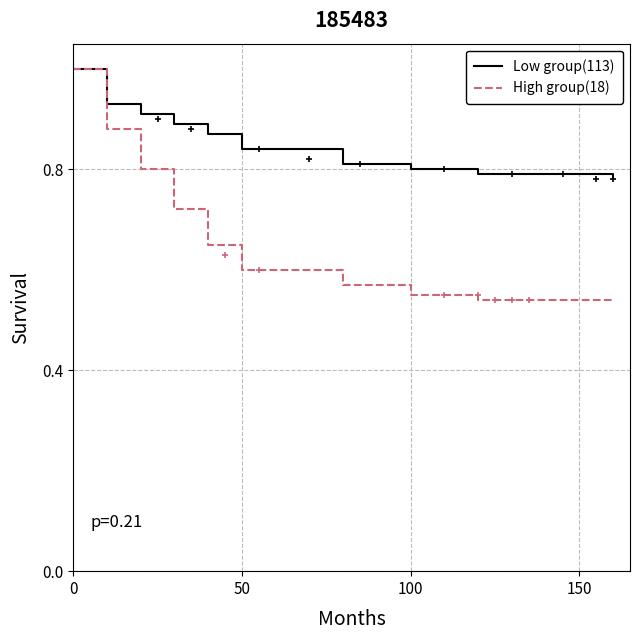

Count the Low group(113) values in the range 0 to 1.

10